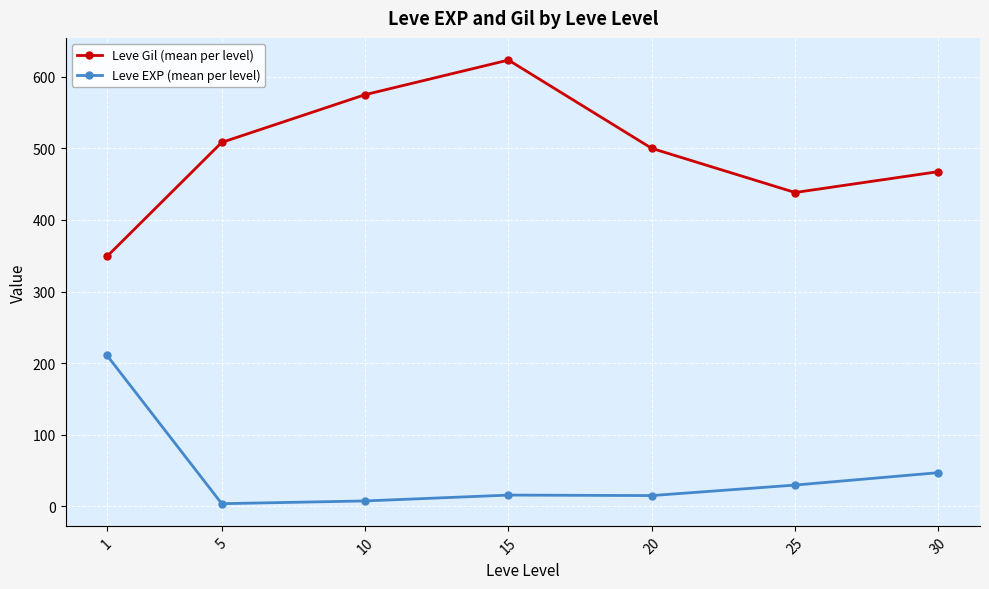

How many lines are shown in the chart?

2